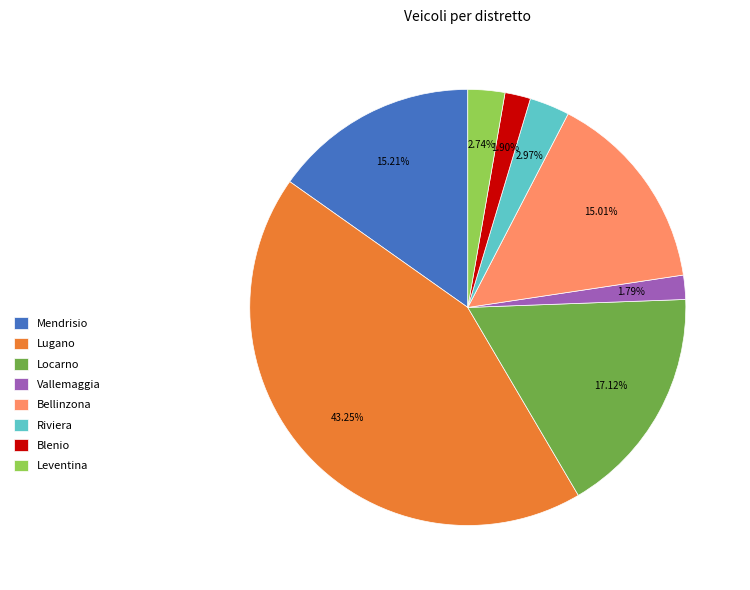

Which slice is the largest?

Lugano